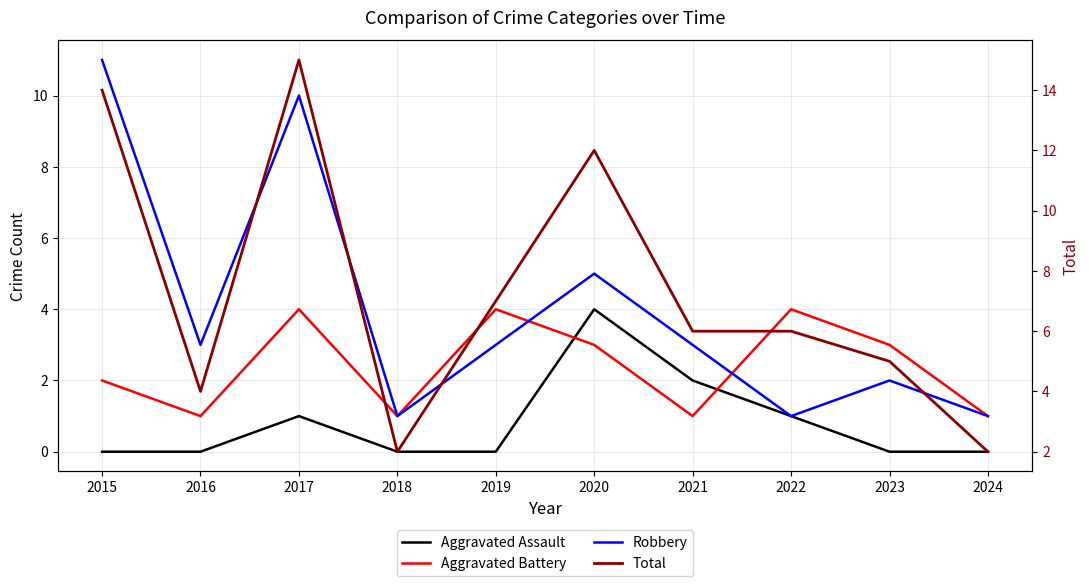

True or false: Robbery and Aggravated Assault cross at least once.

False